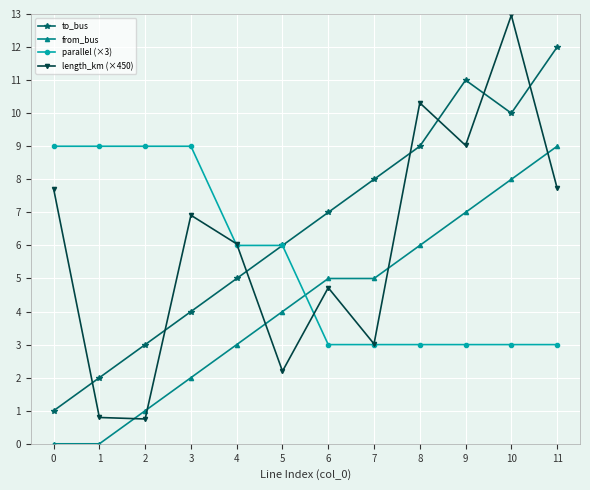

At which label is from_bus closest to 4?

5